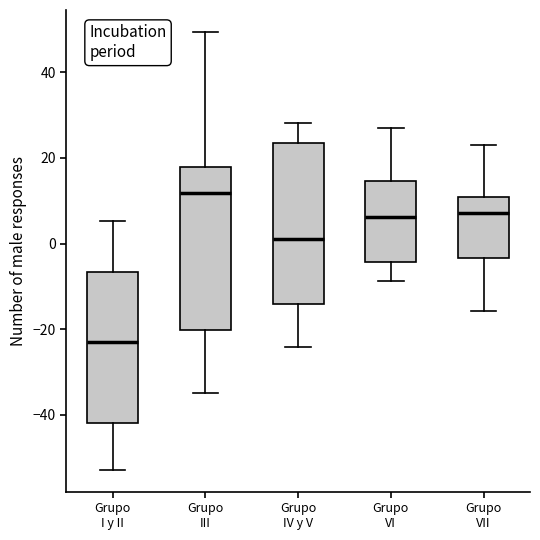

Which box's median line is the lowest?

Grupo I y II